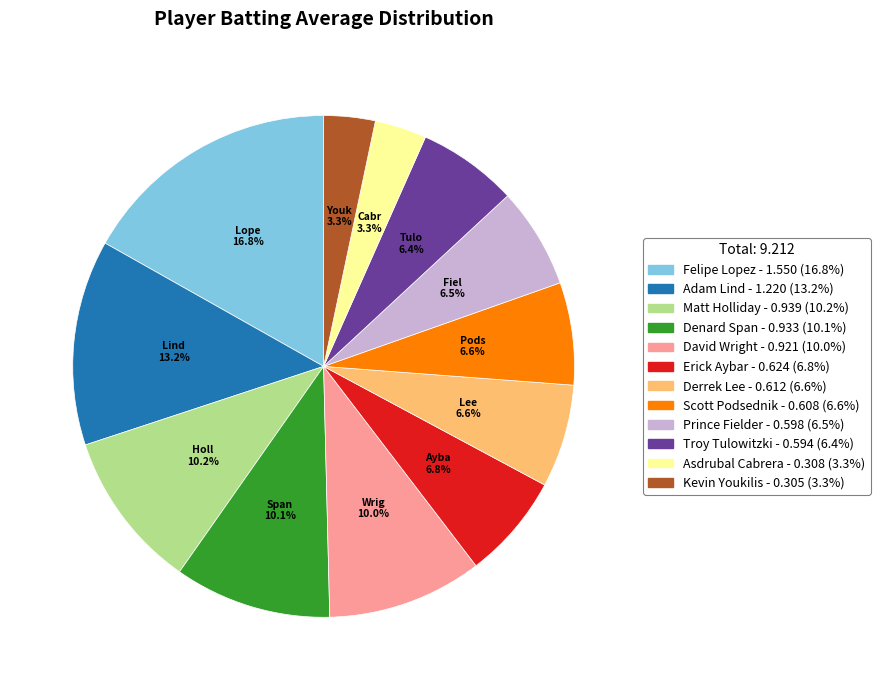

Does any single category account for the majority?

No